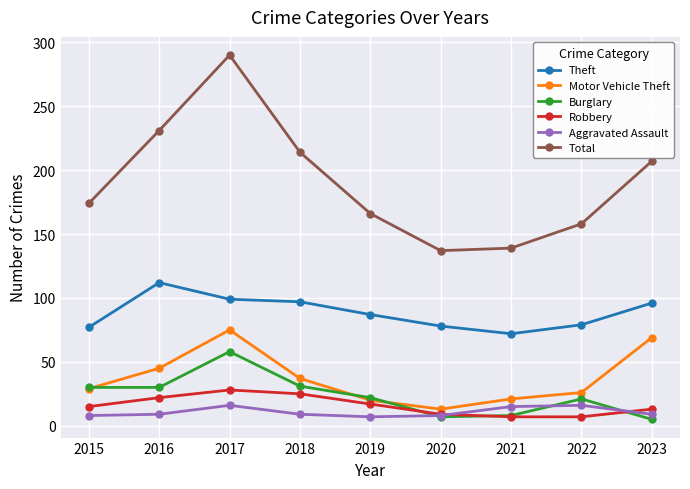

What are all the series names shown in the legend?

Theft, Motor Vehicle Theft, Burglary, Robbery, Aggravated Assault, Total